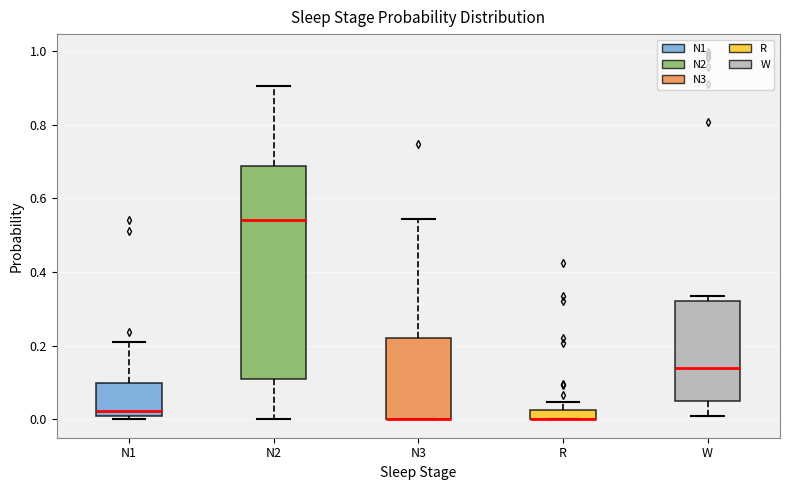

Comparing the boxes themselves (not the whiskers), which one is the tallest?

N2